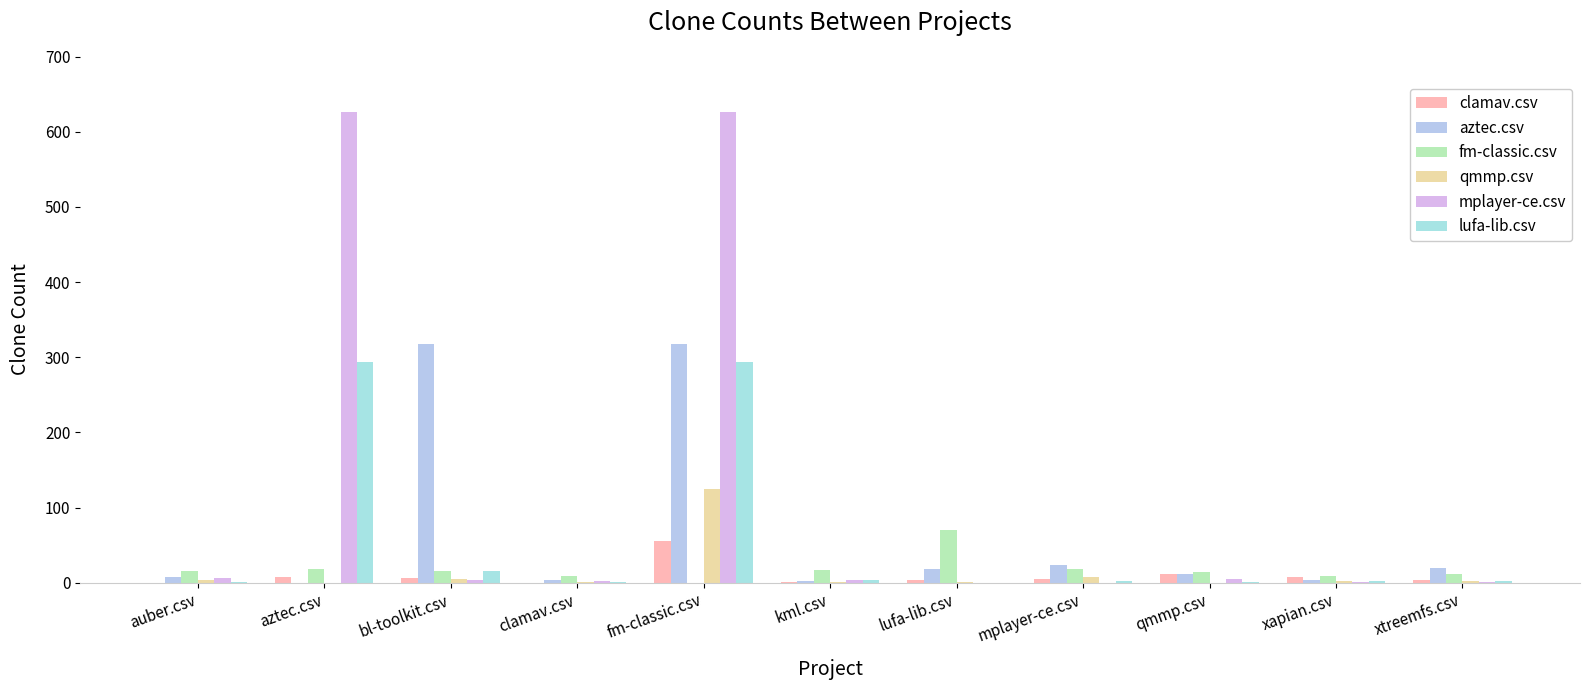

Are the bars grouped side by side (vs. stacked)?

Yes